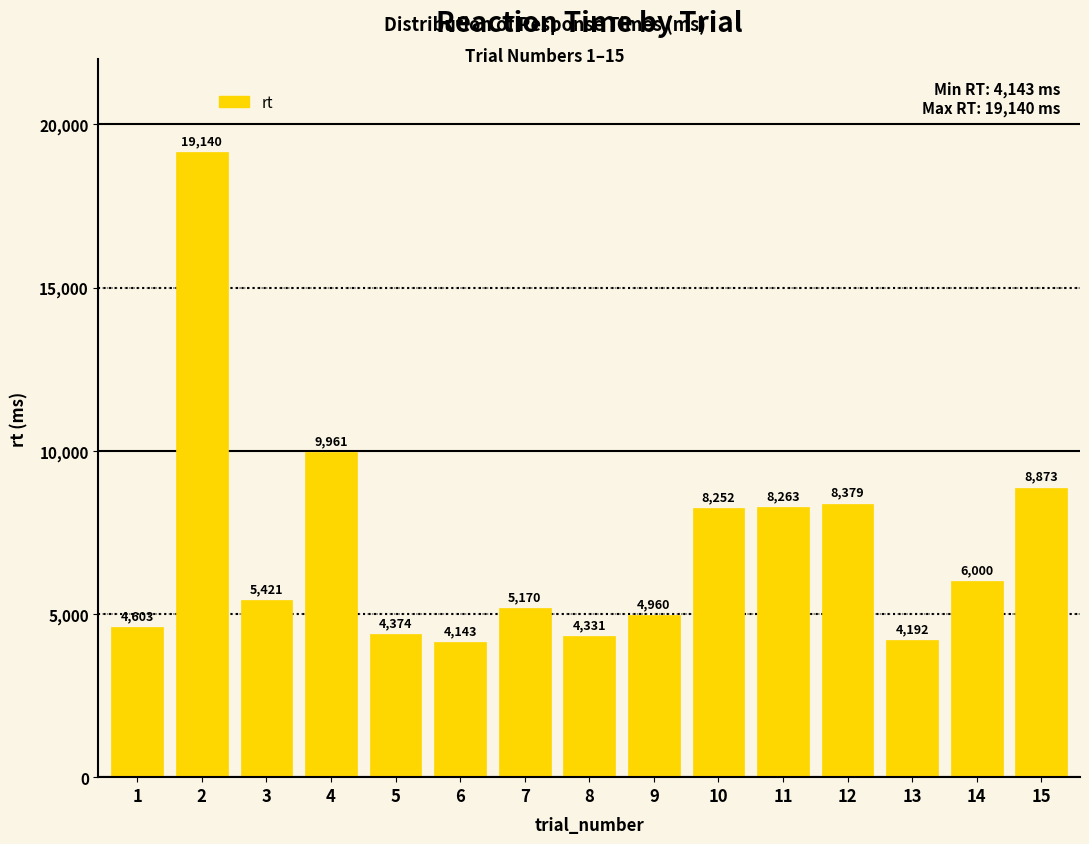

At which category does the chart reach its minimum across all series?

6